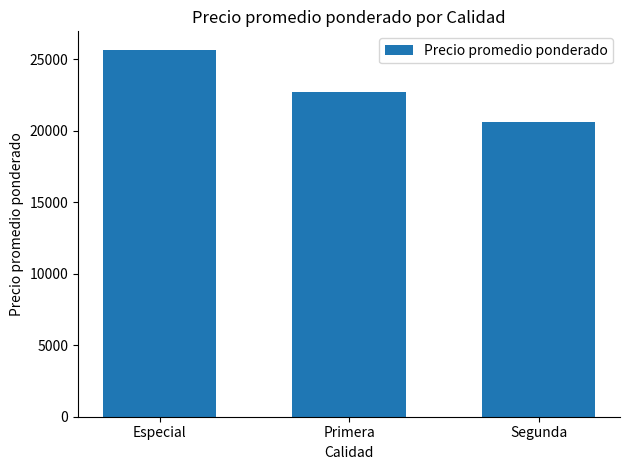

What position from the right is Primera?

2